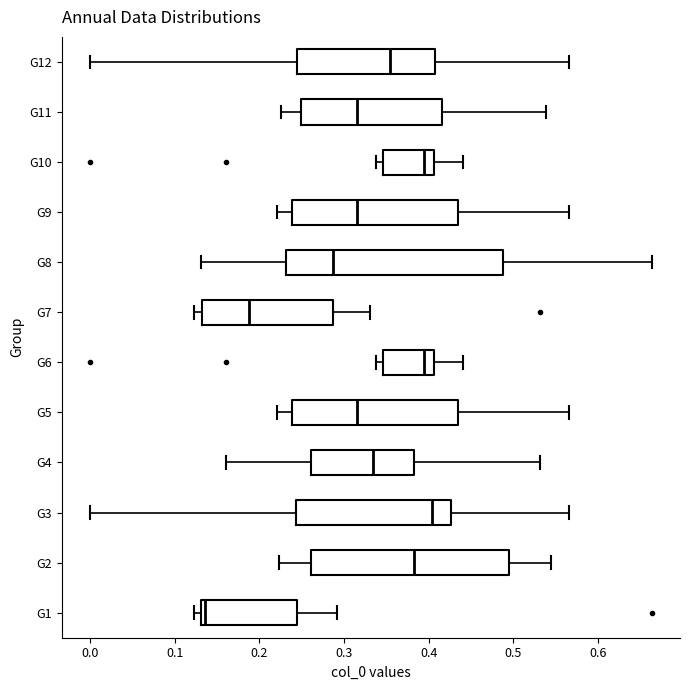

Comparing the boxes themselves (not the whiskers), which one is the widest?

G8